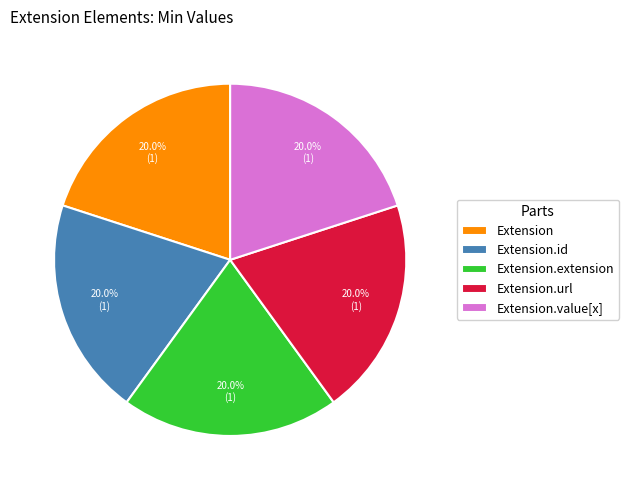

What portion of the pie excludes Extension.extension?

80.0%